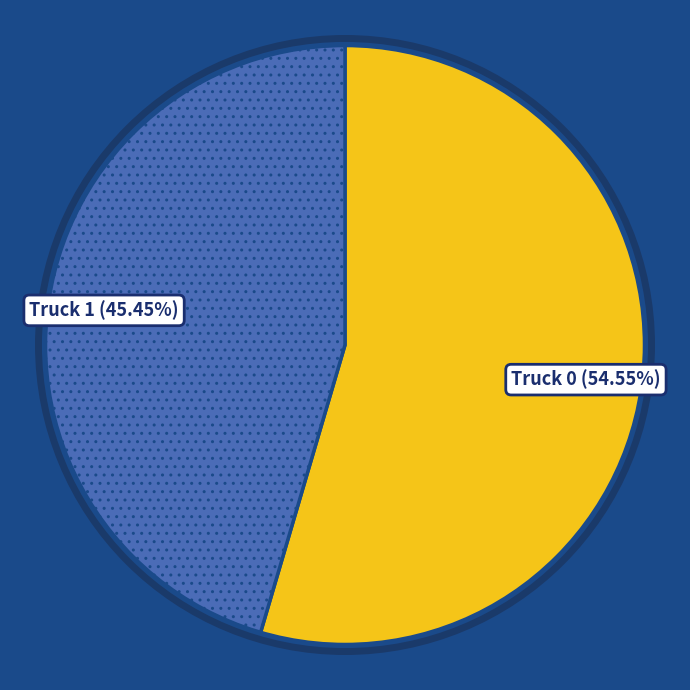

Which slice is the largest?

Truck 0